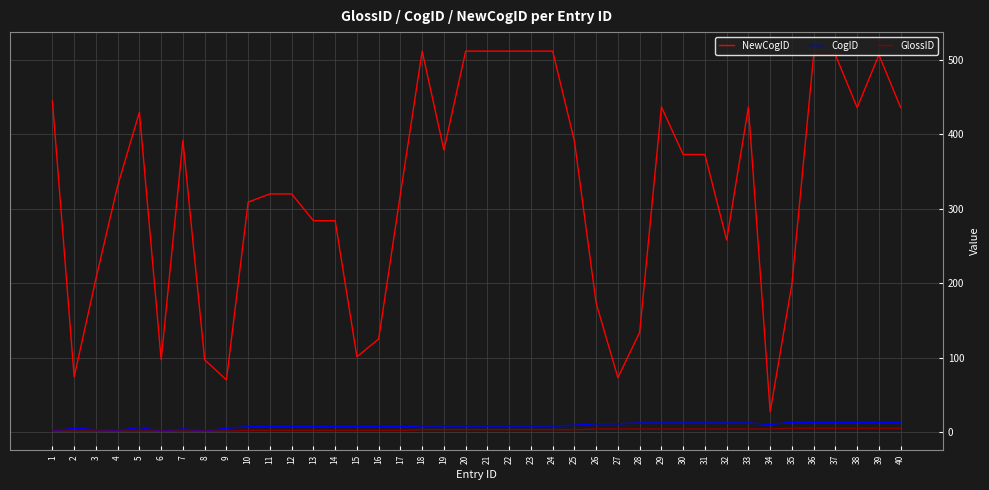

True or false: NewCogID and CogID intersect in this chart.

False